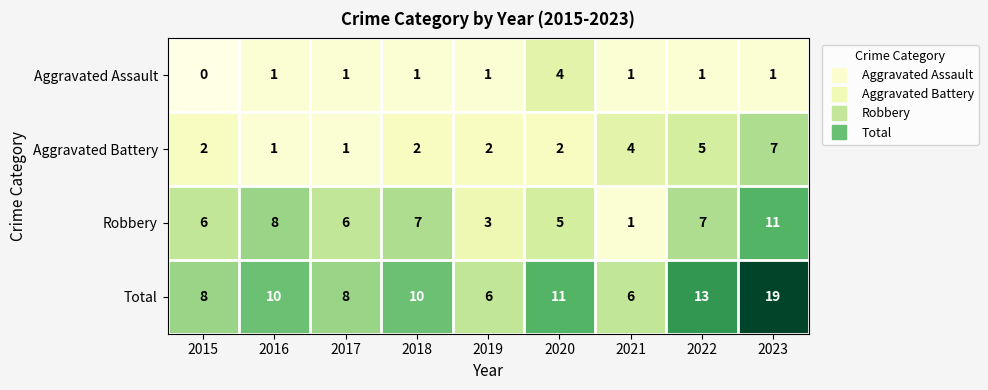

The Total series shows 14 at 2020. True or false?

False